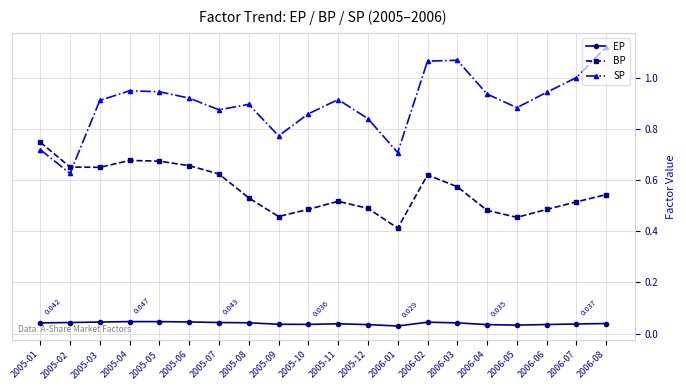

True or false: EP has more than 0 interior local peaks.

True